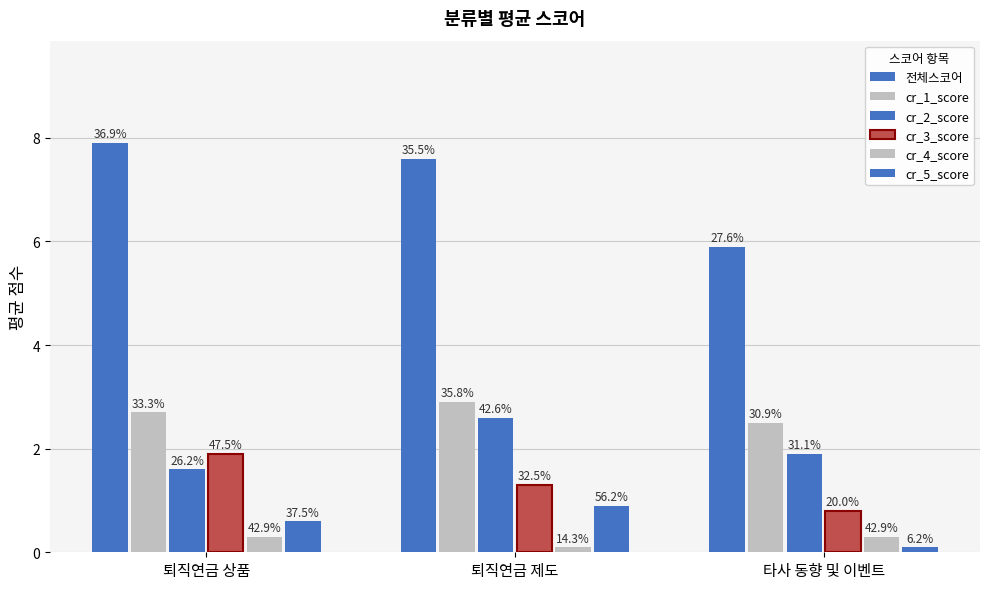

What is the label of the 1st bar from the right?

타사 동향 및 이벤트